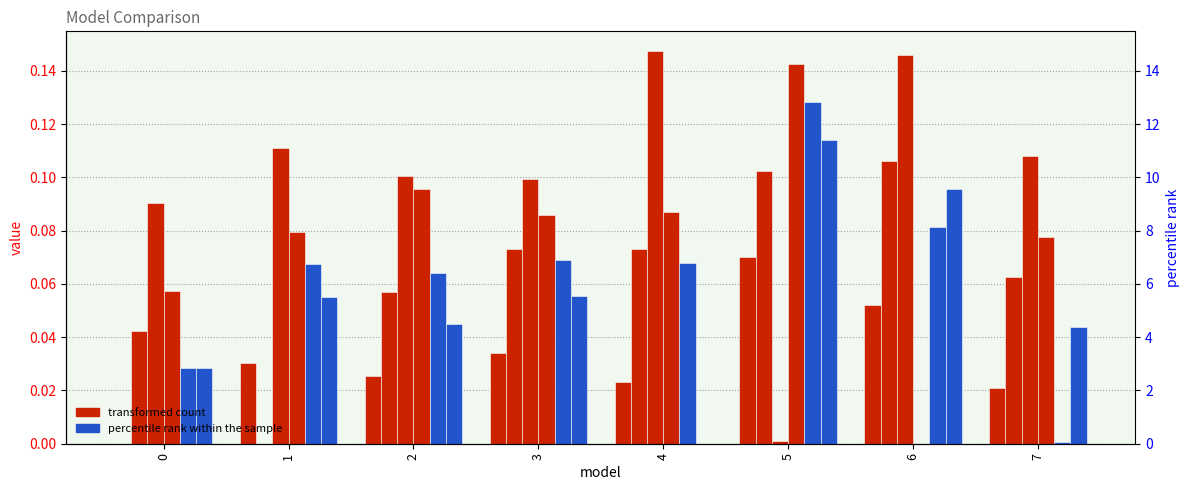

How many distinct data groups are displayed?

6